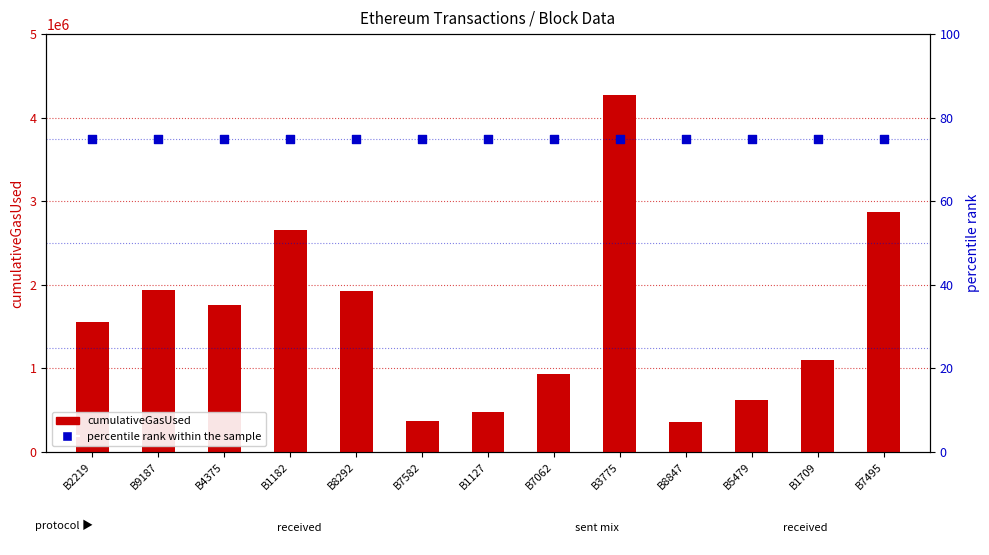

Is the value of cumulativeGasUsed at B1182 greater than the value of percentile rank within the sample at B7582?

Yes